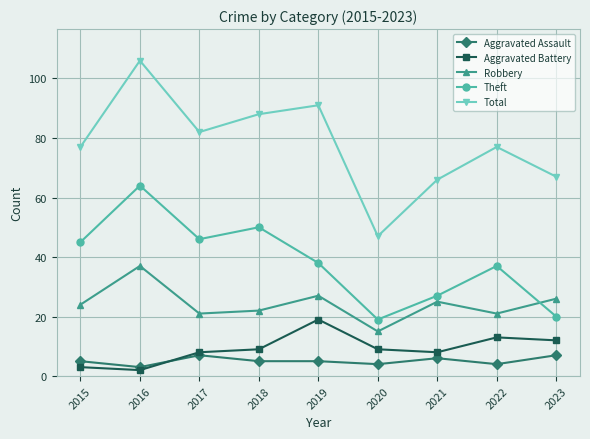

What are all the series names shown in the legend?

Aggravated Assault, Aggravated Battery, Robbery, Theft, Total